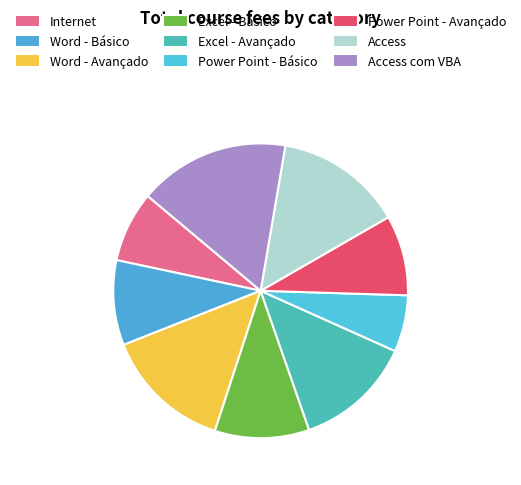

To the nearest percent, what portion does Excel - Básico represent?

10%